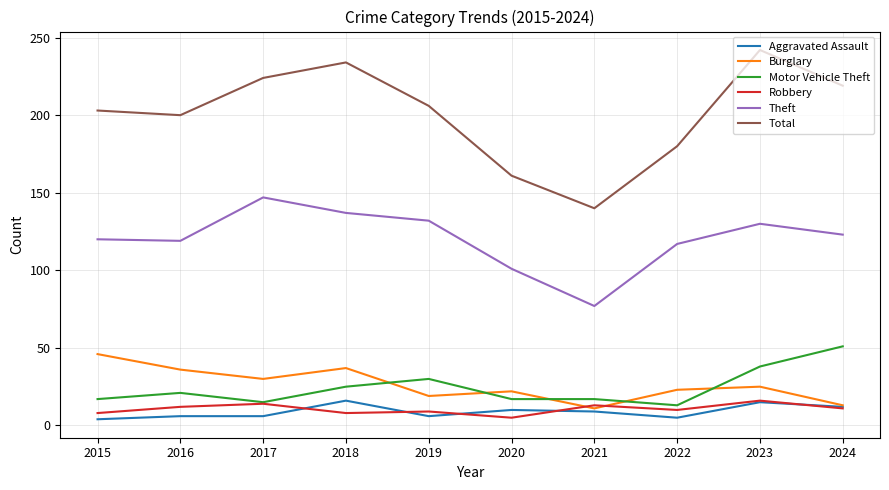

True or false: Motor Vehicle Theft and Aggravated Assault cross at least once.

False